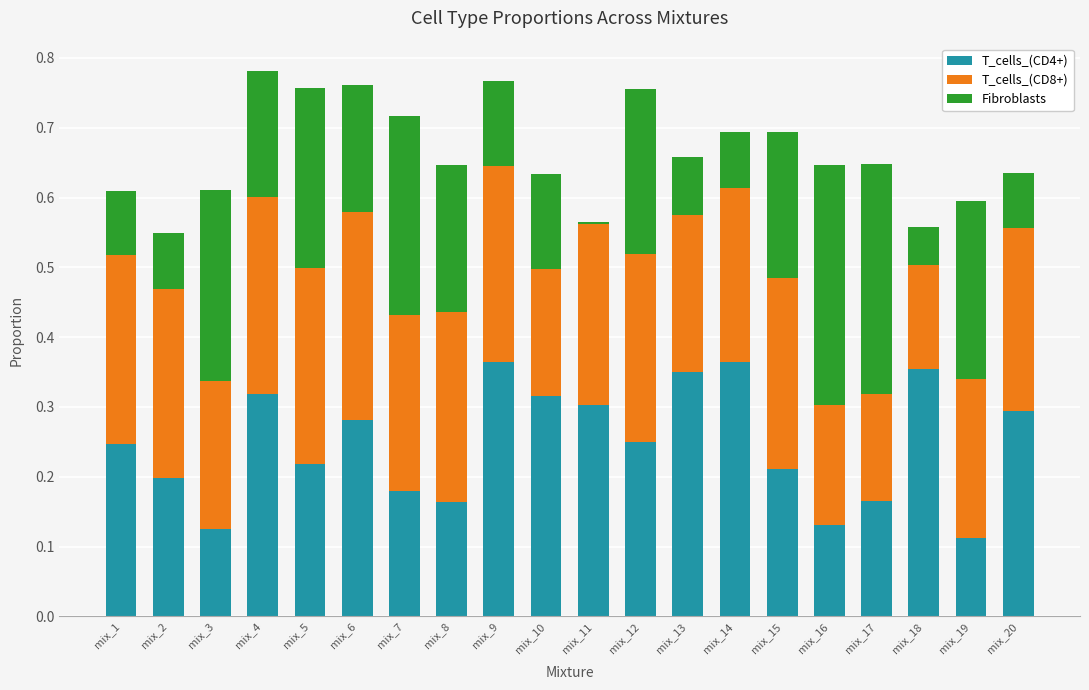

The T_cells_(CD4+) series shows 0.2 at mix_2. True or false?

True